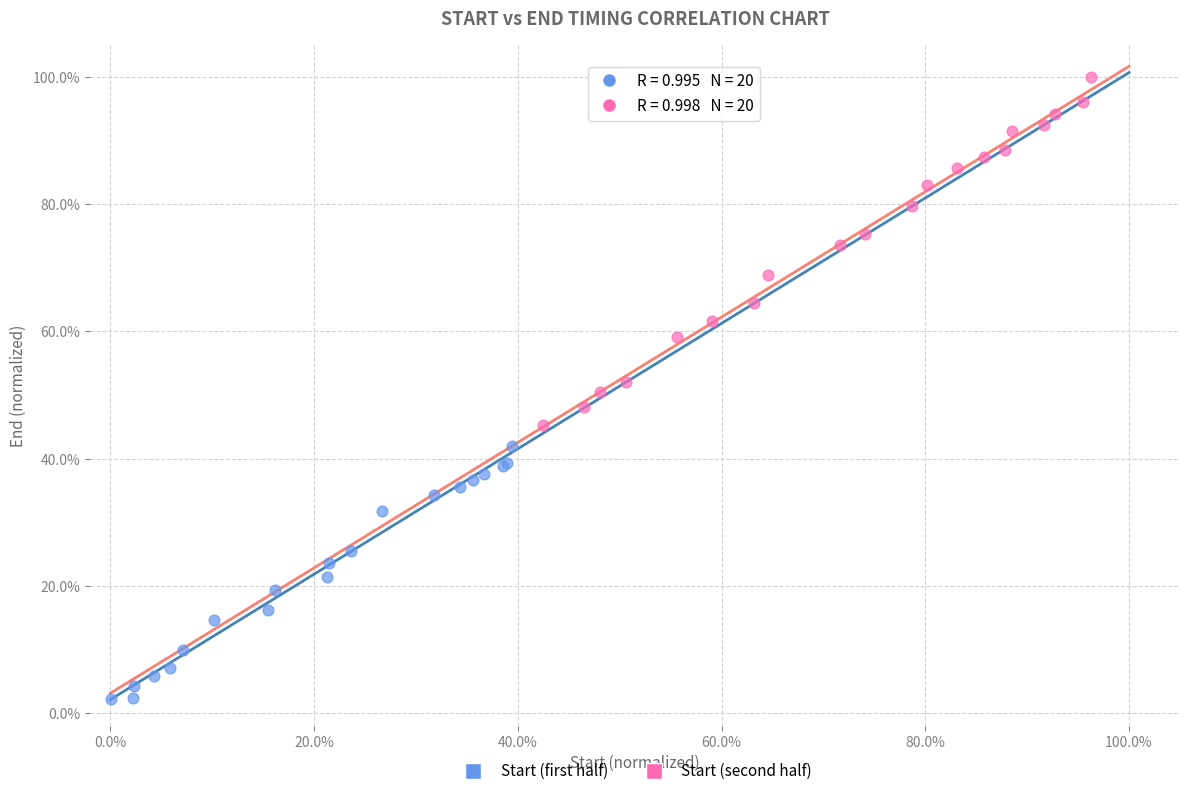

Which series reaches the maximum Y coordinate?

Start (second half)